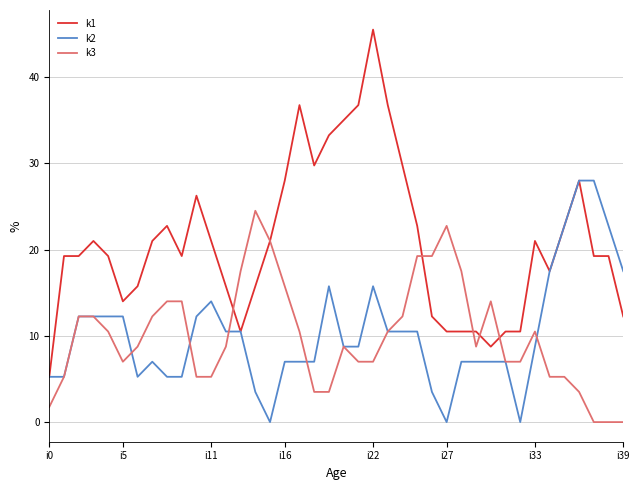

How many distinct data groups are displayed?

3